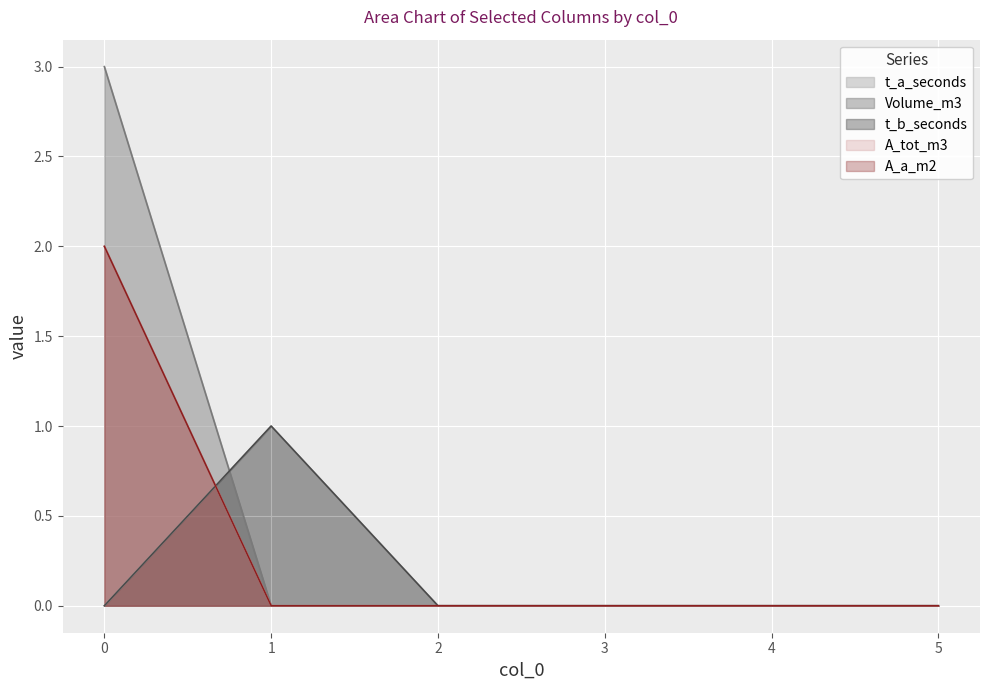

How many values in A_a_m2 are above zero?

1